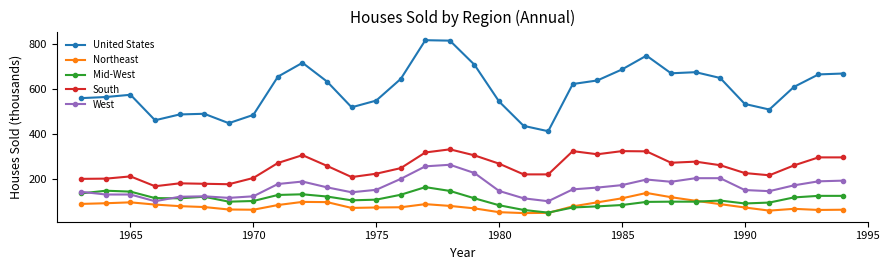

What is the value of the South point at the 7th from the left?

175